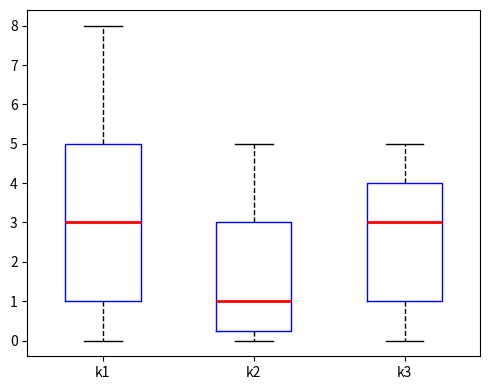

Comparing the boxes themselves (not the whiskers), which one is the tallest?

k1